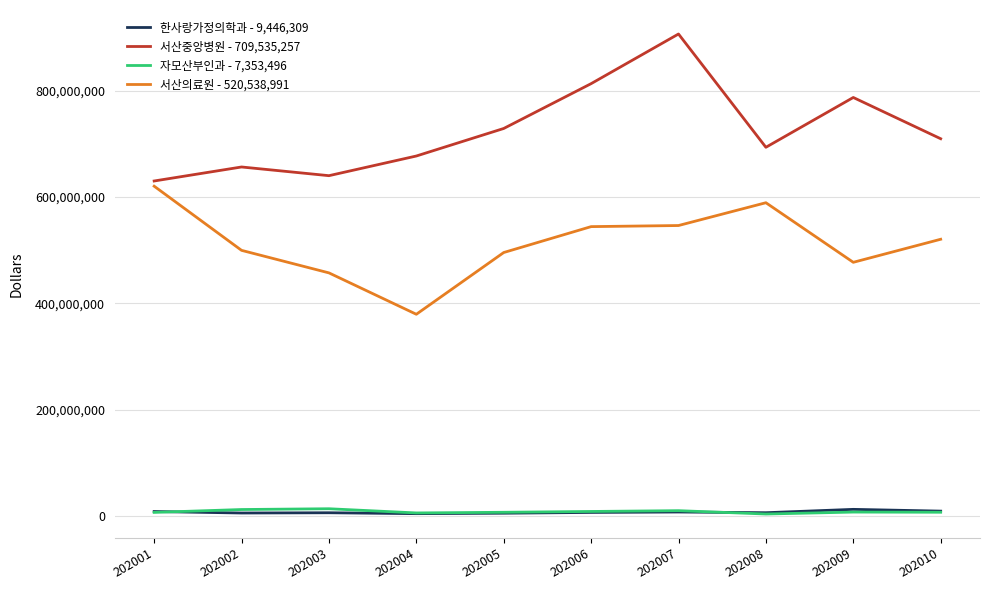

What is the difference between the 한사랑가정의학과 - 9,446,309 values at 202002 and 202006?

1110818